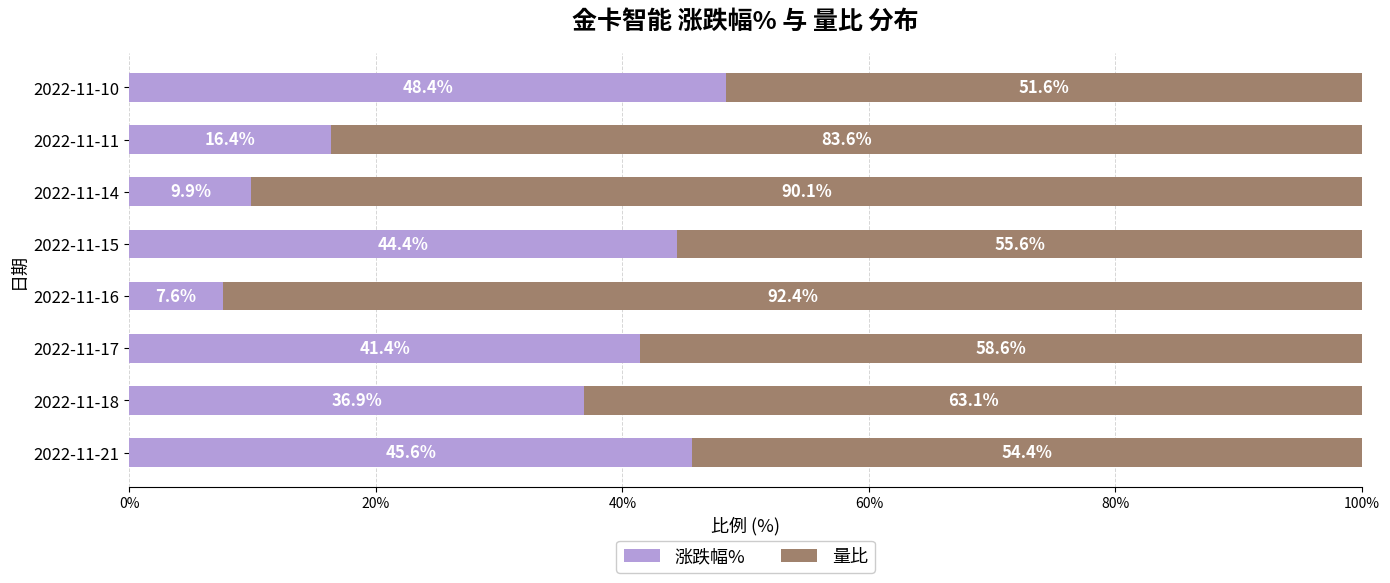

Is it true that 涨跌幅% equals 59.0 at 2022-11-17?

False